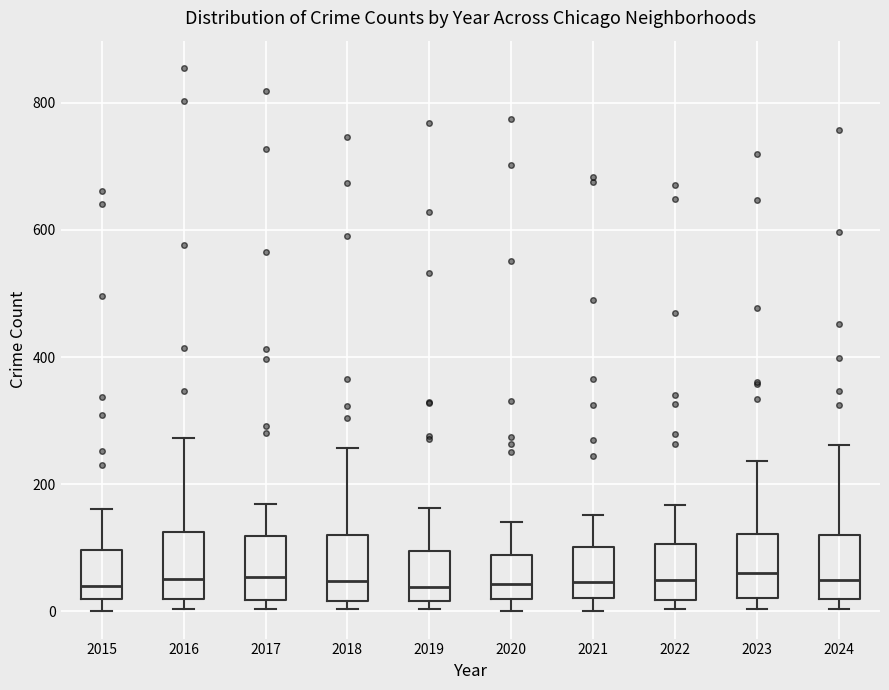

Reading left to right, transcribe this box plot: for each box, give where its median line is, the range the box spans, and where its two whiskers end, as read against the y-axis. The values are not printed on the chart, so give them approximately, as read against the axis.

2015: median 40, box 20 to 100, whiskers 0 to 160
2016: median 60, box 20 to 120, whiskers 0 to 280
2017: median 60, box 20 to 120, whiskers 0 to 160
2018: median 40, box 20 to 120, whiskers 0 to 260
2019: median 40, box 20 to 100, whiskers 0 to 160
2020: median 40, box 20 to 80, whiskers 0 to 140
2021: median 40, box 20 to 100, whiskers 0 to 160
2022: median 40, box 20 to 100, whiskers 0 to 160
2023: median 60, box 20 to 120, whiskers 0 to 240
2024: median 60, box 20 to 120, whiskers 0 to 260